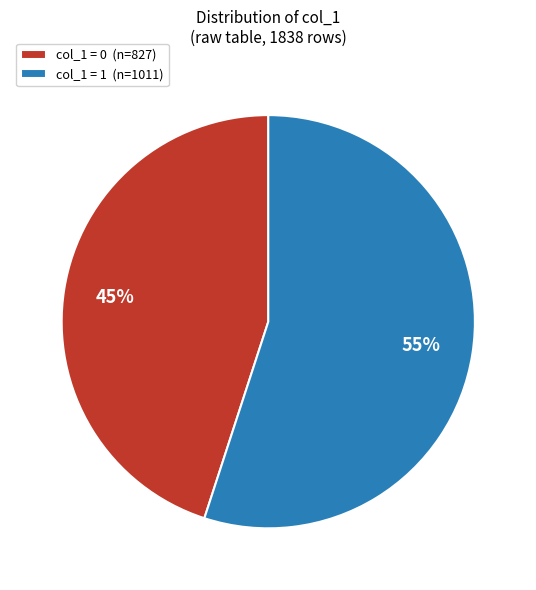

Approximately how many times larger is the value at col_1 = 0 (n=827) compared to col_1 = 1 (n=1011)?

0.8